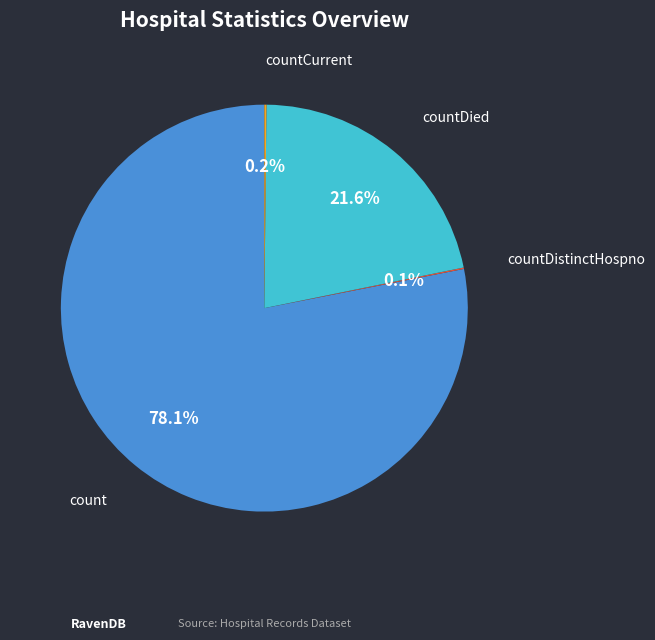

Is there any slice that represents more than half of the pie?

Yes